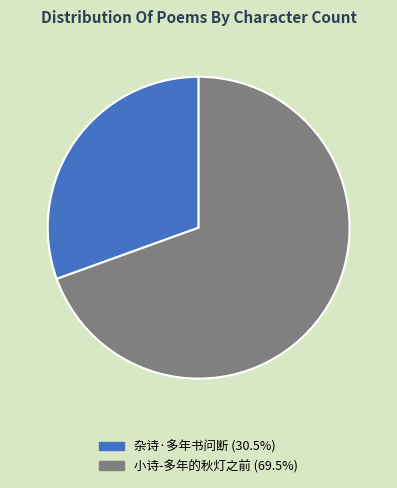

True or false: 杂诗·多年书问断 accounts for 31% of the total.

True